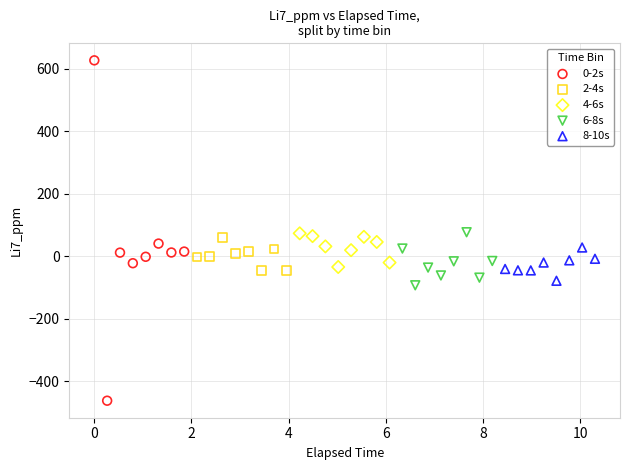

Which series contains the highest Y value?

0-2s